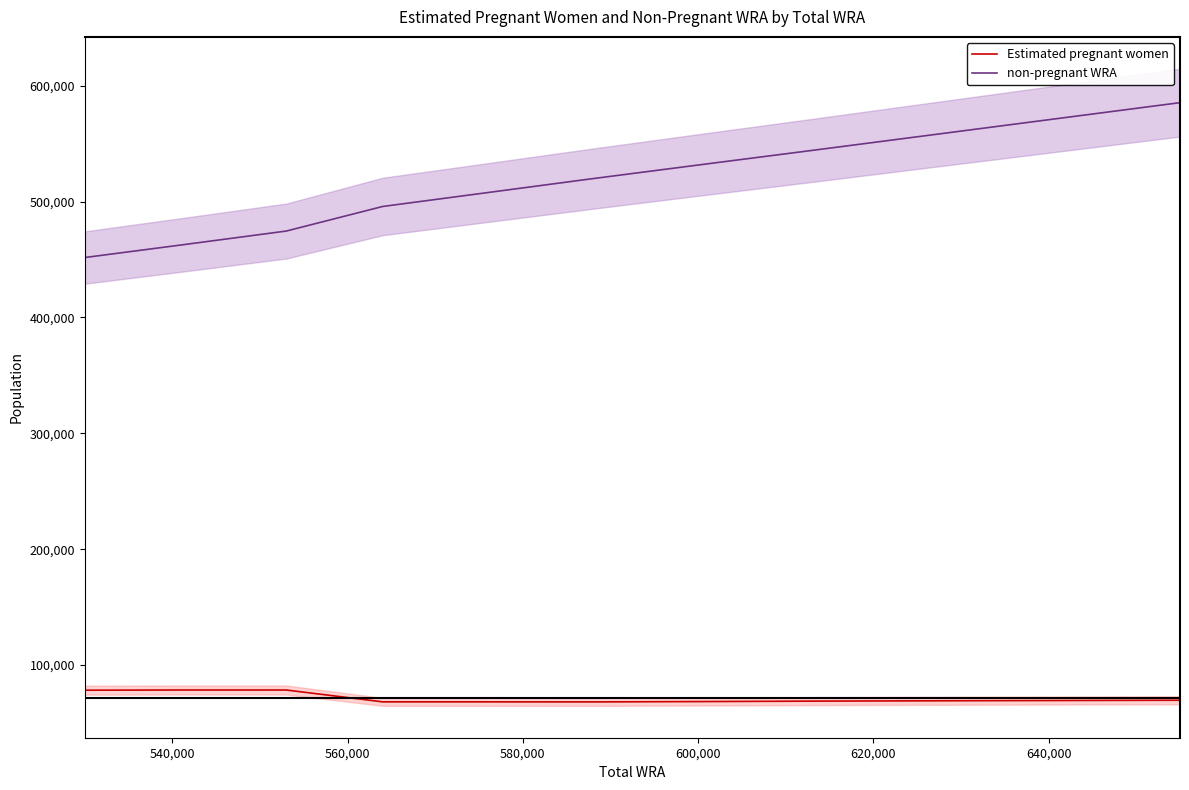

What is the highest value of the Estimated pregnant women series?

78471.0